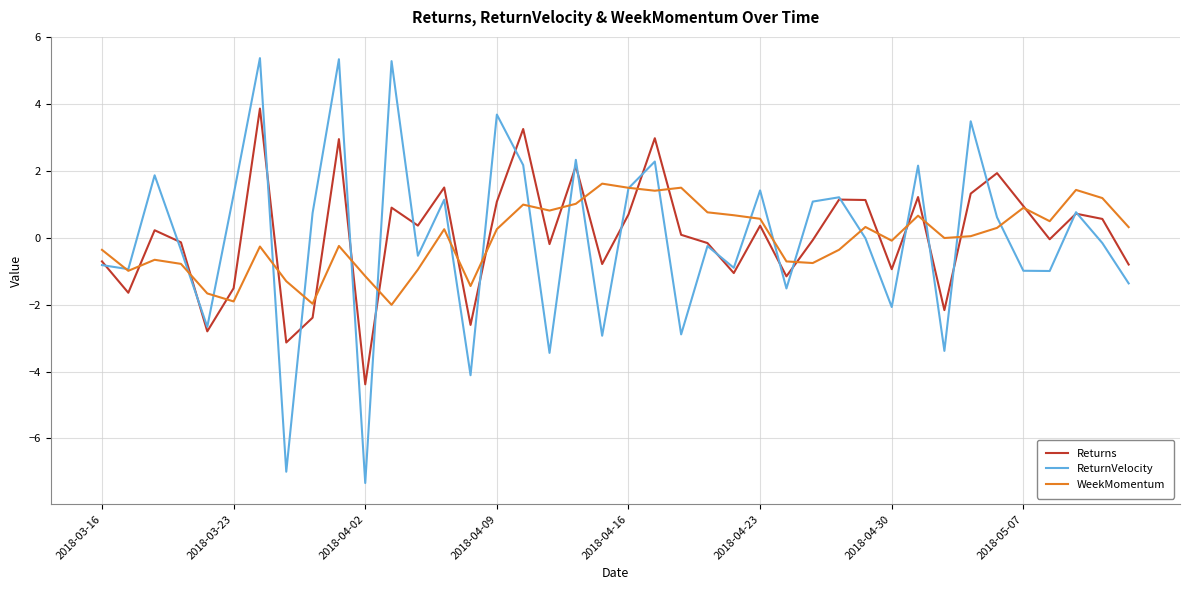

What is the sum of all ReturnVelocity values?

-0.9